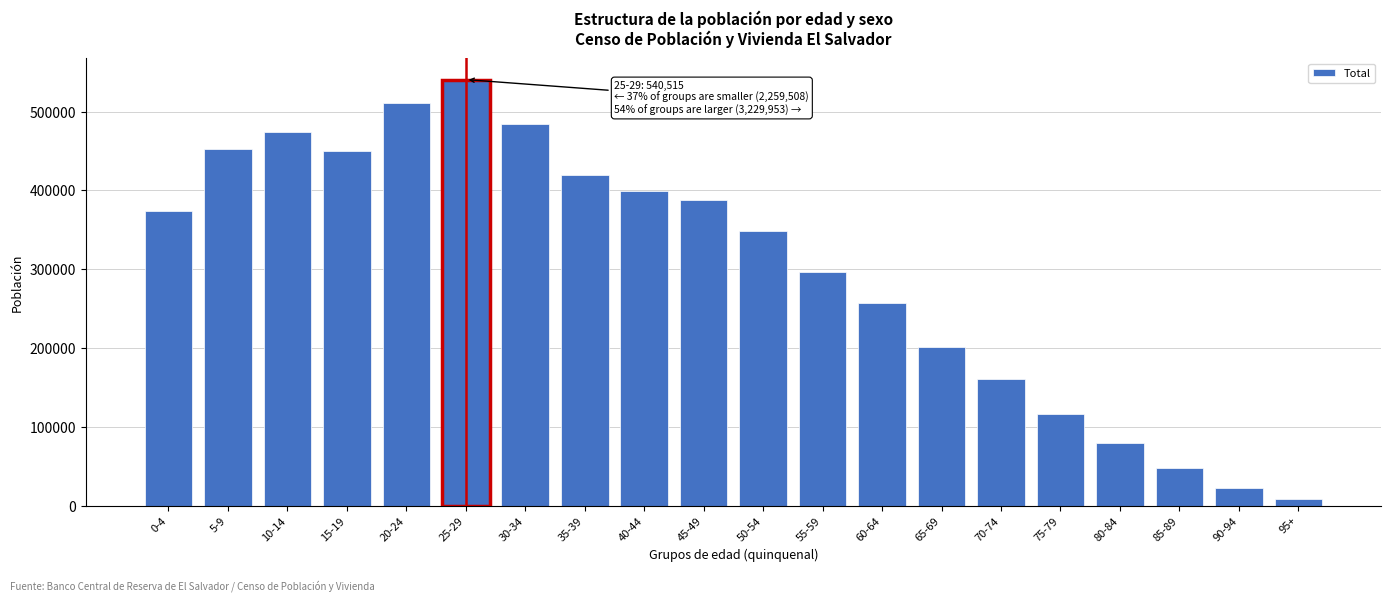

What is the value of the 19th bar from the left?

21913